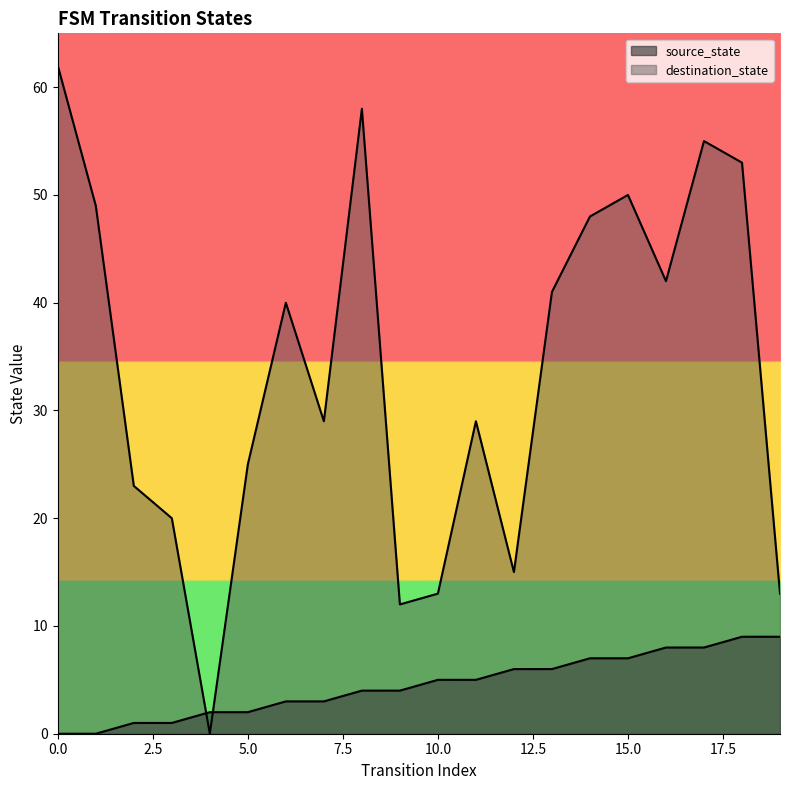

How many positive values does the destination_state series have?

19